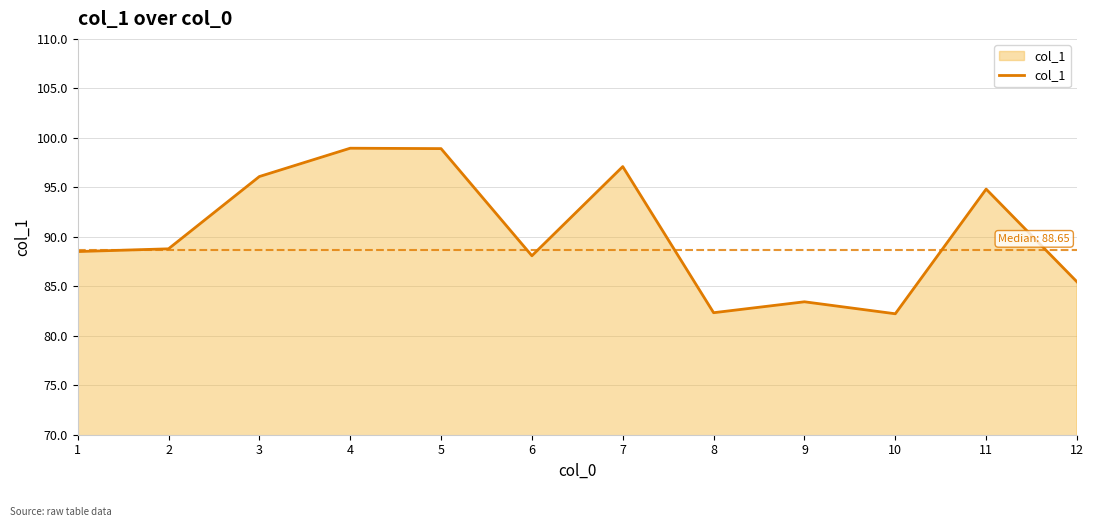

What is the change in value from 3 to 4?

+2.9